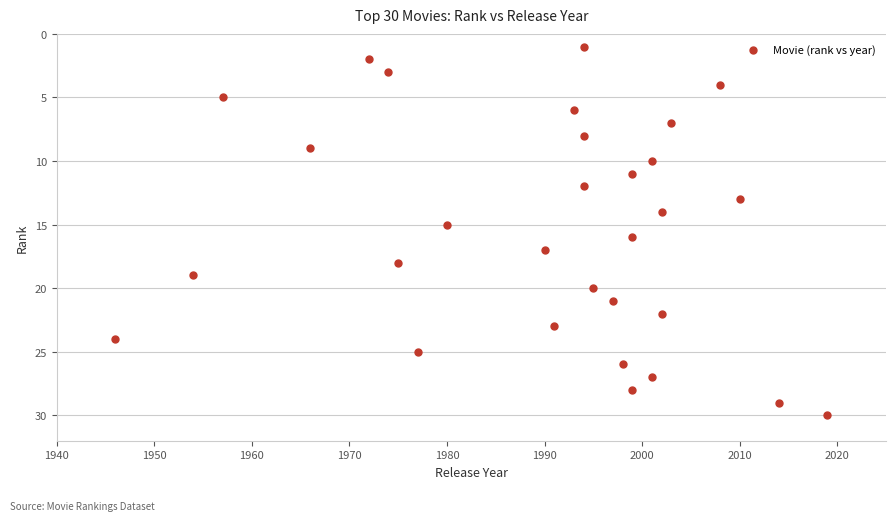

What is the range of X values (max minus min)?

73